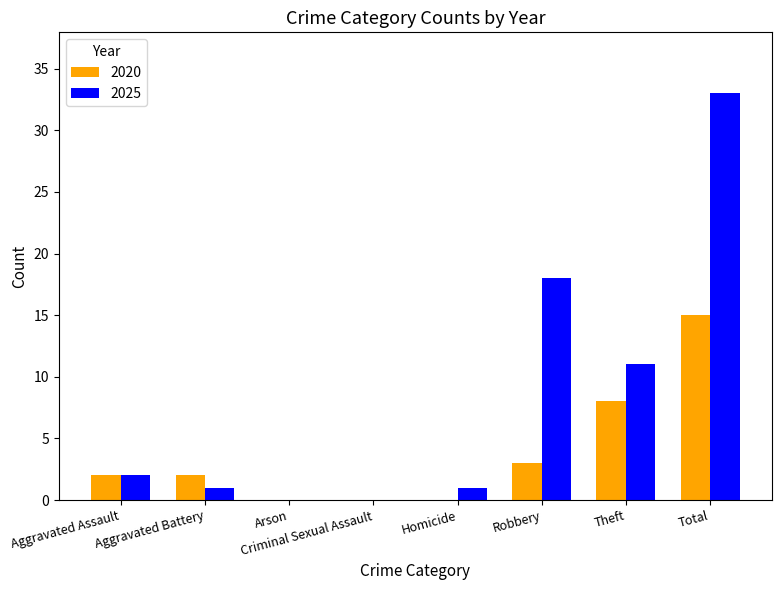

At which label is 2025 closest to 16?

Robbery